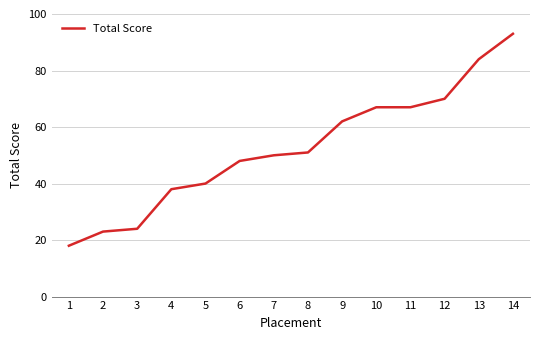

Which has a higher value, 12 or 11?

12